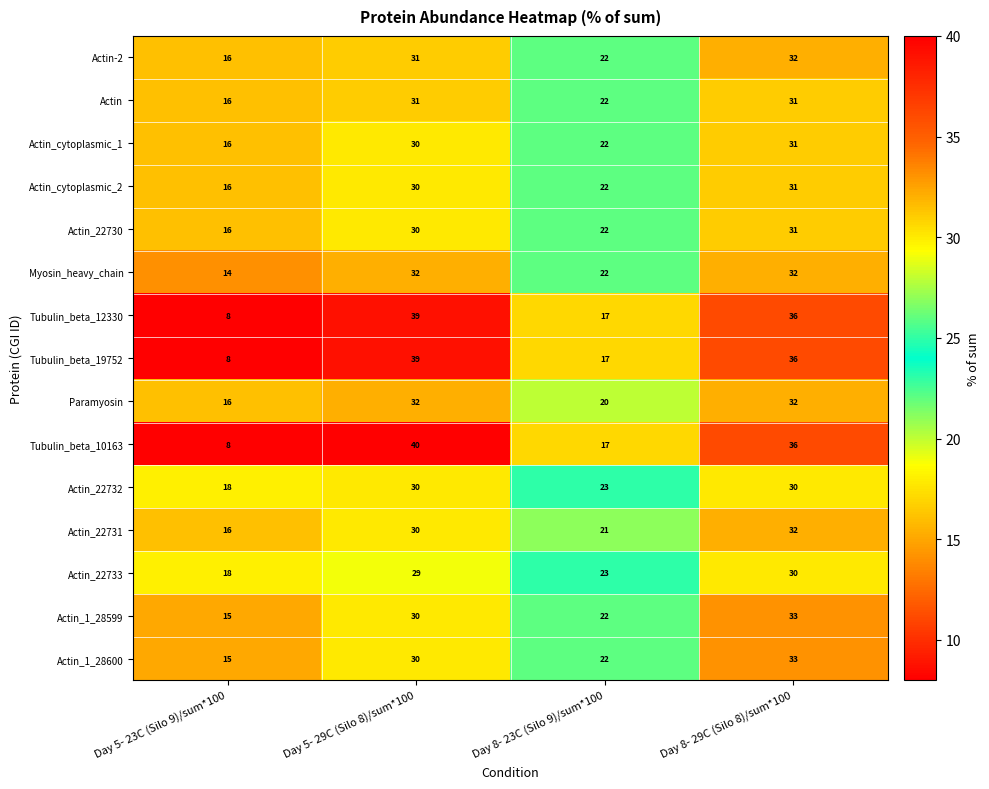

What is the difference between the second highest and second lowest values in the Actin_1_28600 series?

8